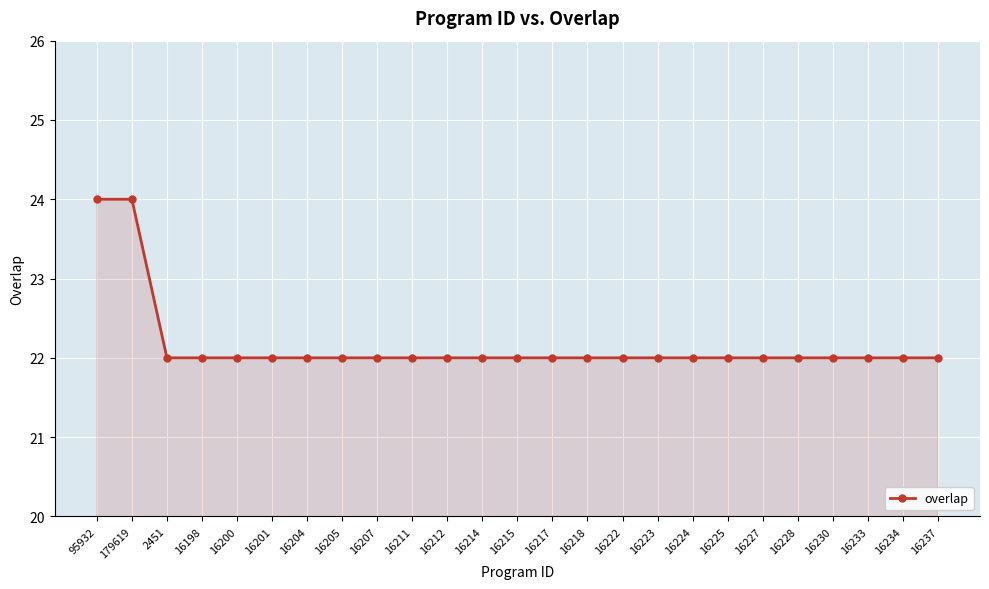

What is the maximum value shown in the chart?

24